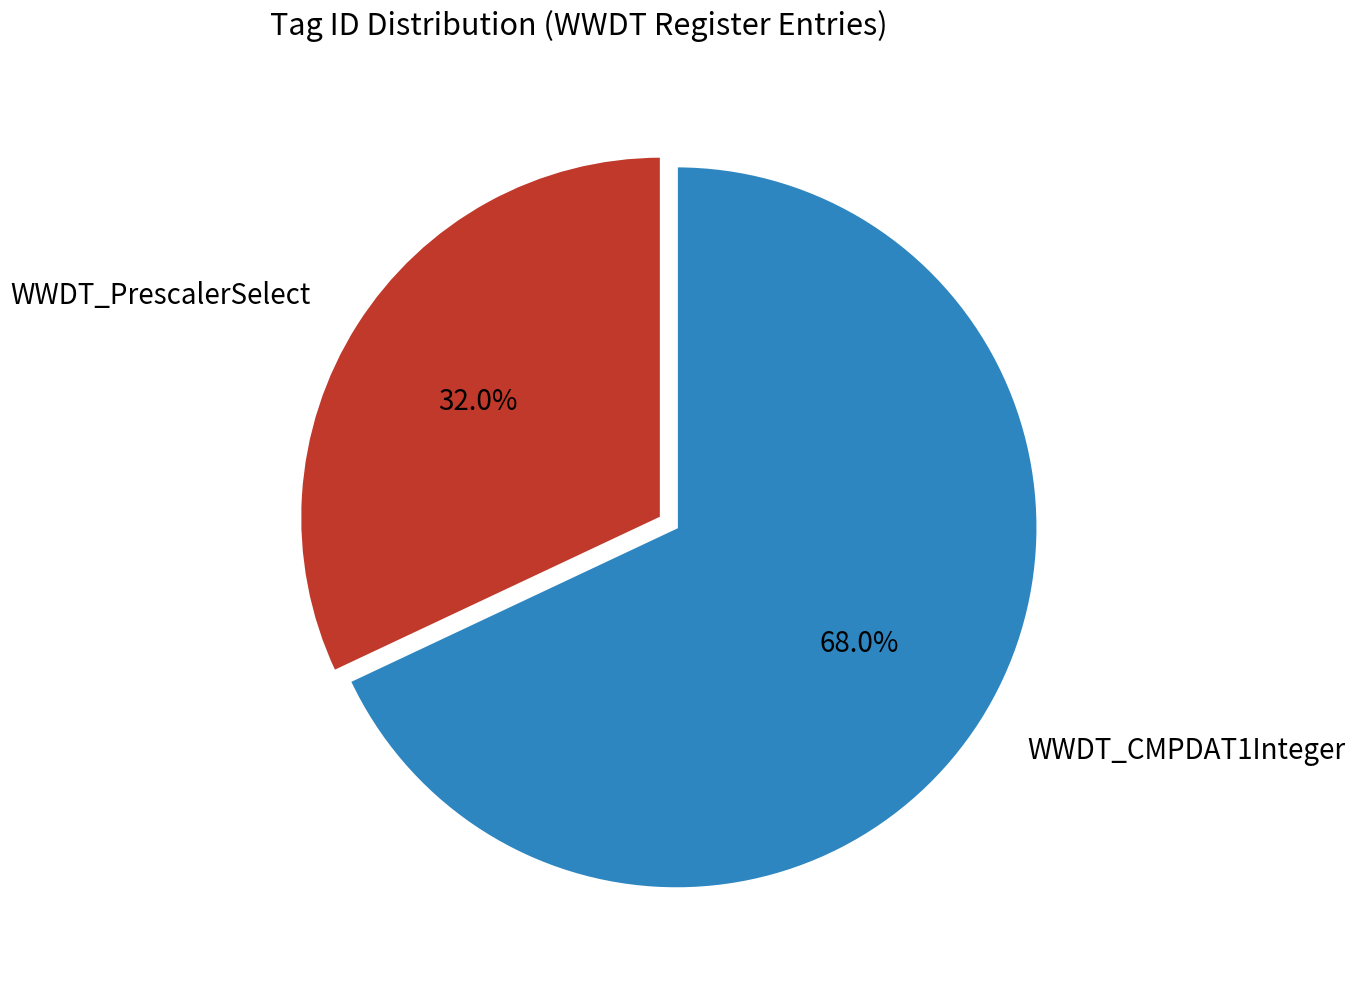

To the nearest percent, what is the combined percentage of WWDT_PrescalerSelect and WWDT_CMPDAT1Integer?

100%